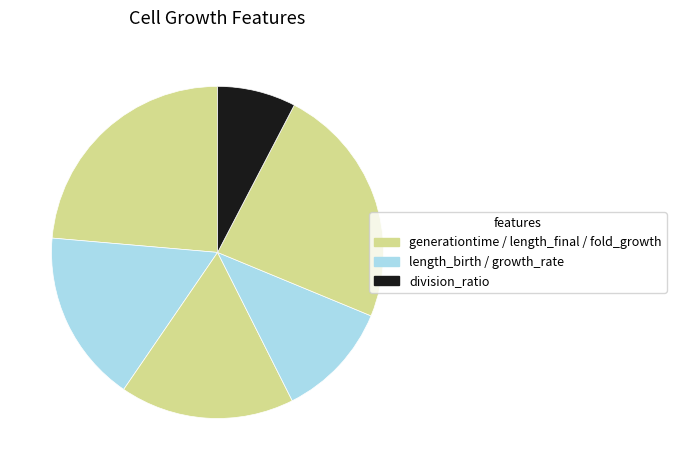

Is there any slice that represents more than half of the pie?

No